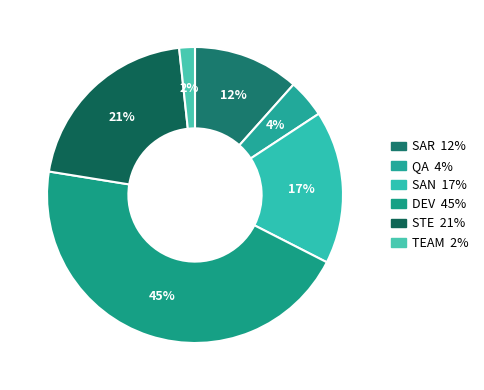

How many slices are in this pie chart?

6